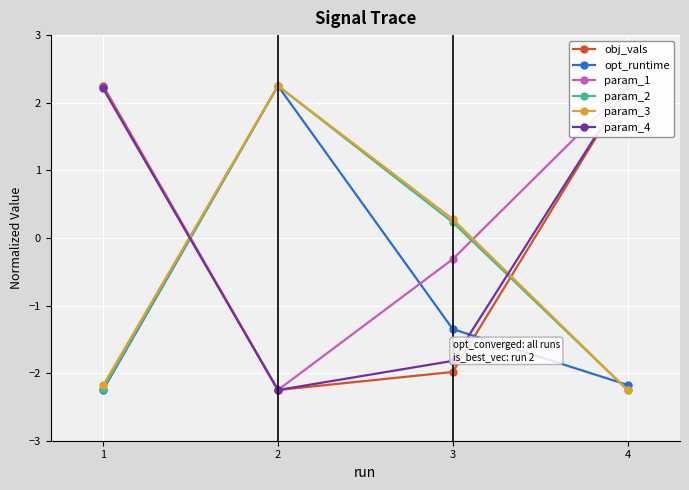

Reading left to right, transcribe all the data shown in this chart.

obj_vals: 1=2.2	2=-2.2	3=-2.0	4=2.2
opt_runtime: 1=-2.2	2=2.2	3=-1.3	4=-2.2
param_1: 1=2.2	2=-2.2	3=-0.3	4=2.2
param_2: 1=-2.2	2=2.2	3=0.2	4=-2.2
param_3: 1=-2.2	2=2.2	3=0.3	4=-2.2
param_4: 1=2.2	2=-2.2	3=-1.8	4=2.2